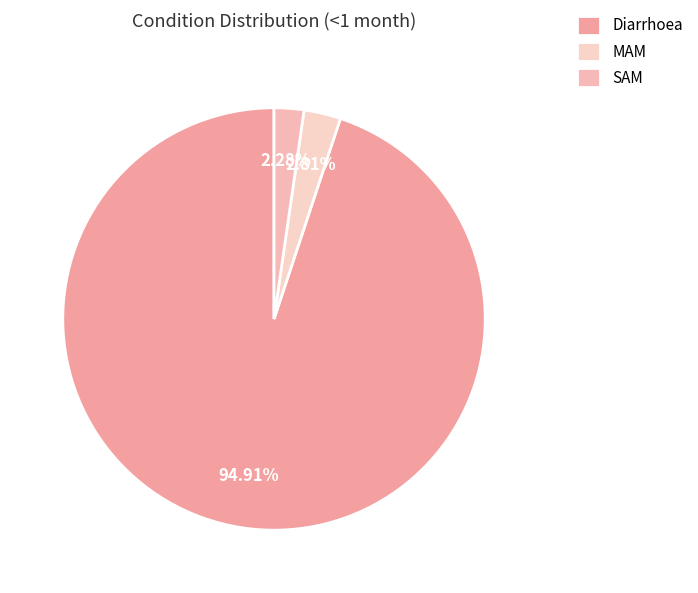

Is there a majority slice in this chart?

Yes